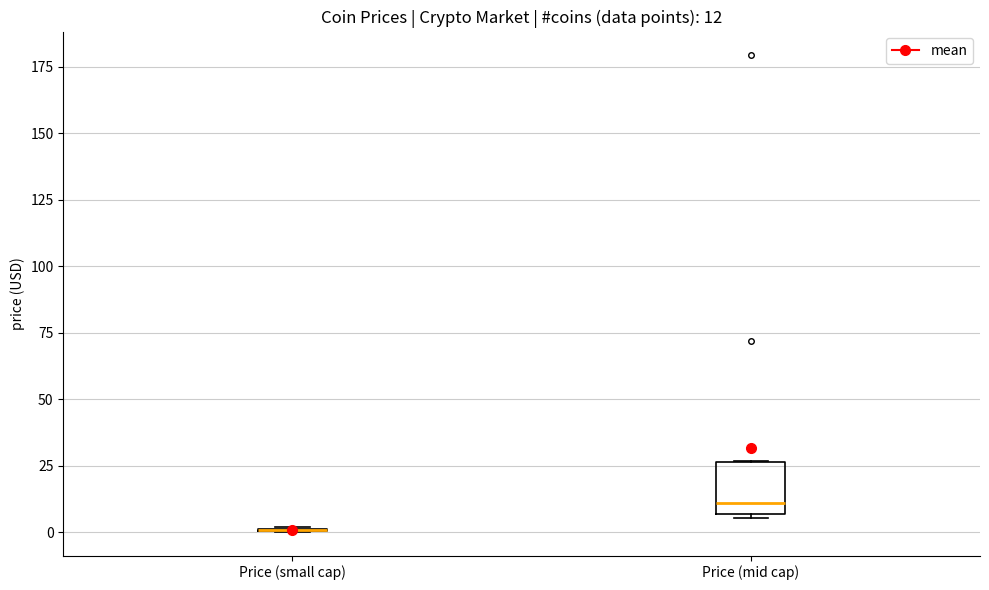

Comparing the boxes themselves (not the whiskers), which one is the tallest?

Price (mid cap)